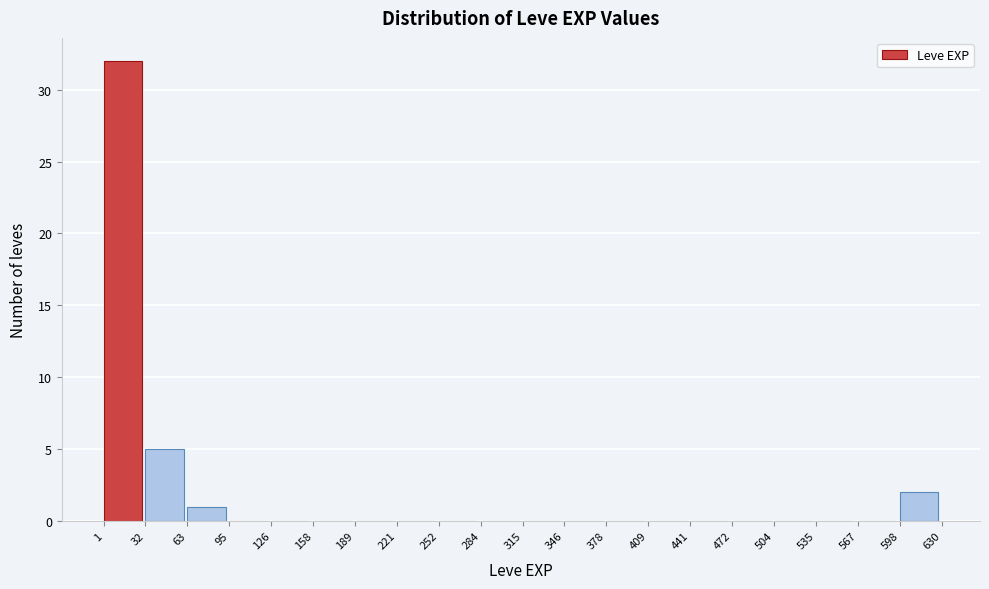

Reading left to right, transcribe this chart: for each bar, give the range it covers on the x-axis and its height. The values are not printed on the chart, so give them approximately, as read against the axis.

1 to 32: 32
32 to 63: 5
63 to 95: 1
95 to 126: 0
126 to 158: 0
158 to 189: 0
189 to 221: 0
221 to 252: 0
252 to 284: 0
284 to 315: 0
315 to 346: 0
346 to 378: 0
378 to 409: 0
409 to 441: 0
441 to 472: 0
472 to 504: 0
504 to 535: 0
535 to 567: 0
567 to 598: 0
598 to 630: 2